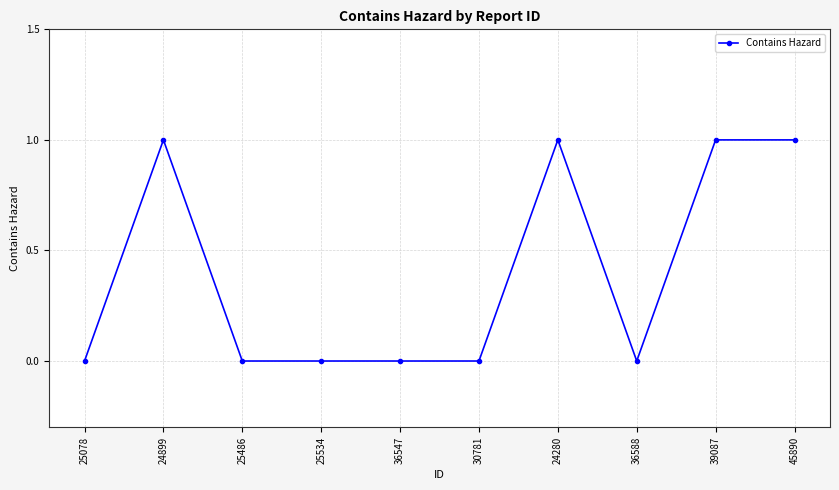

Reading left to right, what are all the values shown in this chart?

25078=0	24899=1	25486=0	25534=0	36547=0	30781=0	24280=1	36588=0	39087=1	45890=1